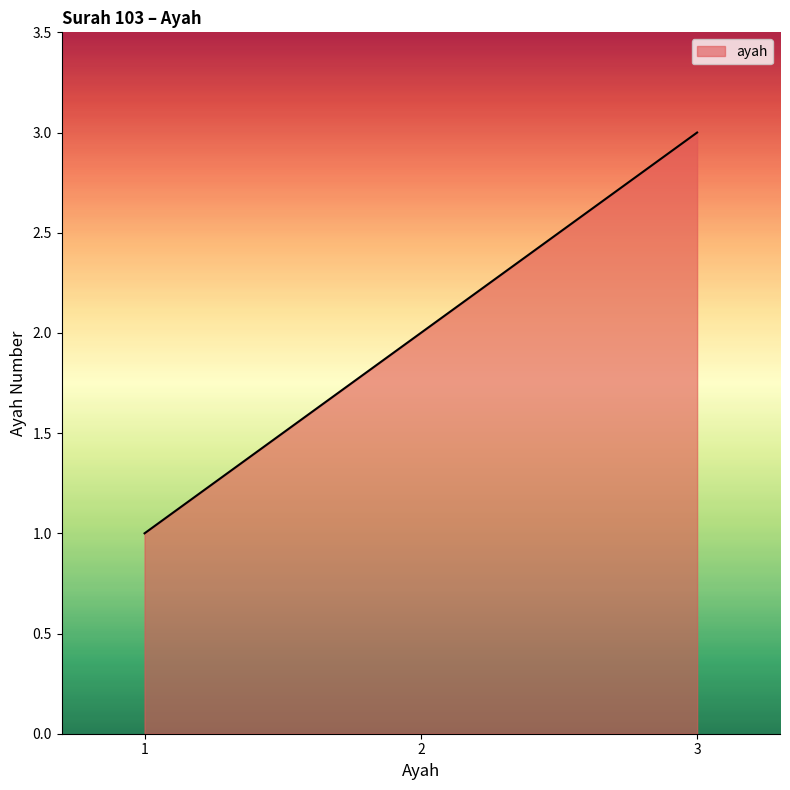

The value at 3 is 4. True or false?

False